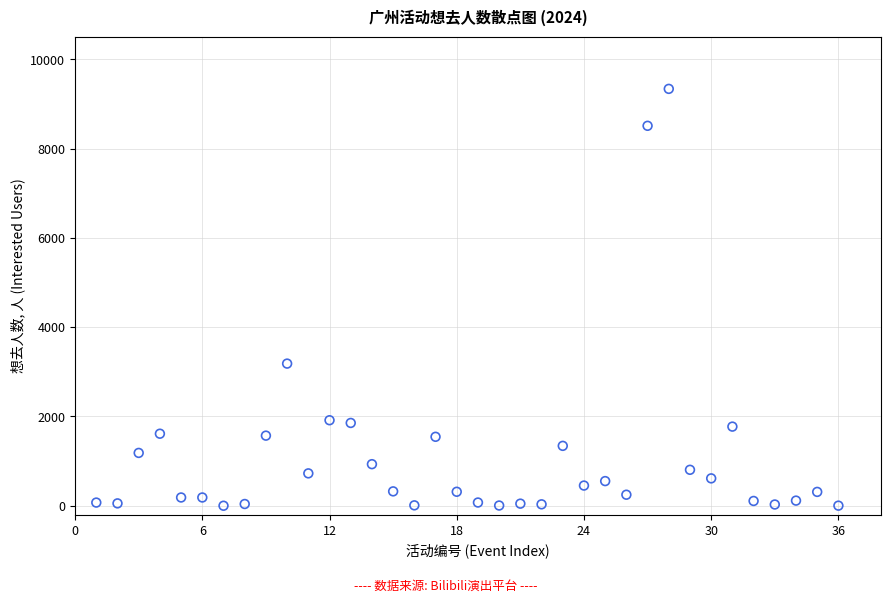

What Y value in the scatter plot is closest to 4668?

3184